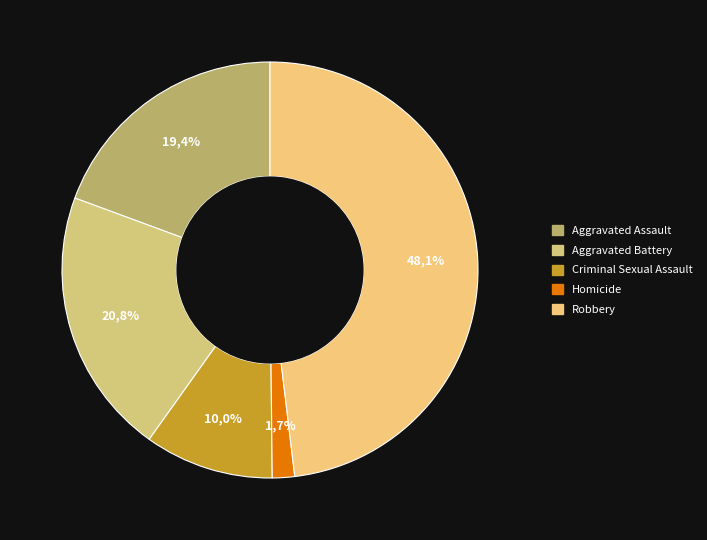

Rank the categories by value from highest to lowest.

Robbery, Aggravated Battery, Aggravated Assault, Criminal Sexual Assault, Homicide